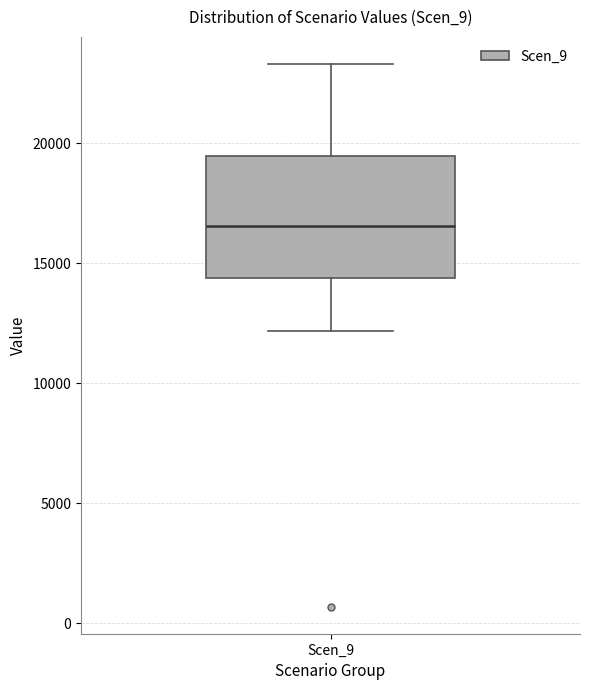

Transcribe this box plot: give where the median line is, the range the box spans, and where the two whiskers end, as read against the y-axis. The values are not printed on the chart, so give them approximately, as read against the axis.

median 16500, box 14500 to 19500, whiskers 12000 to 23500